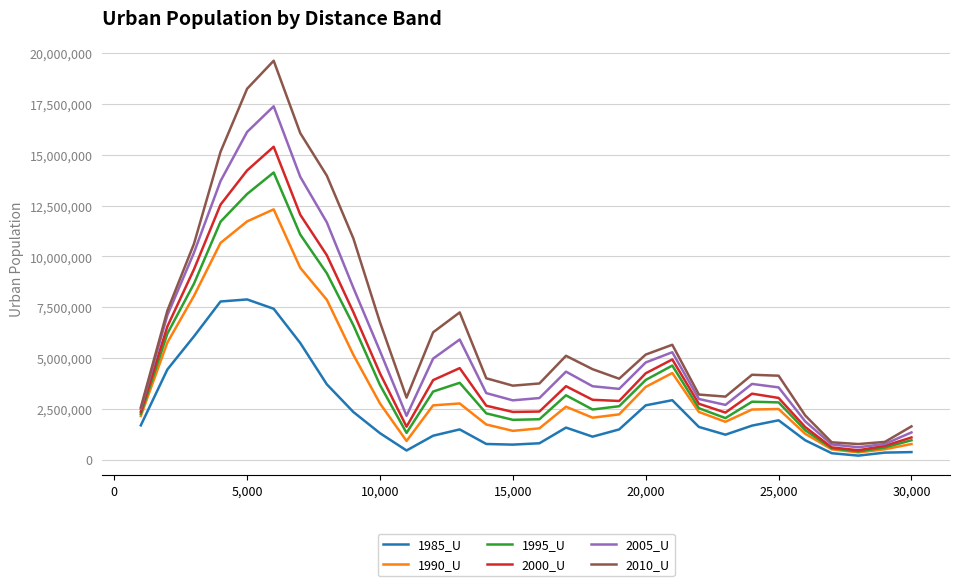

True or false: 2010_U and 1985_U cross at least once.

False